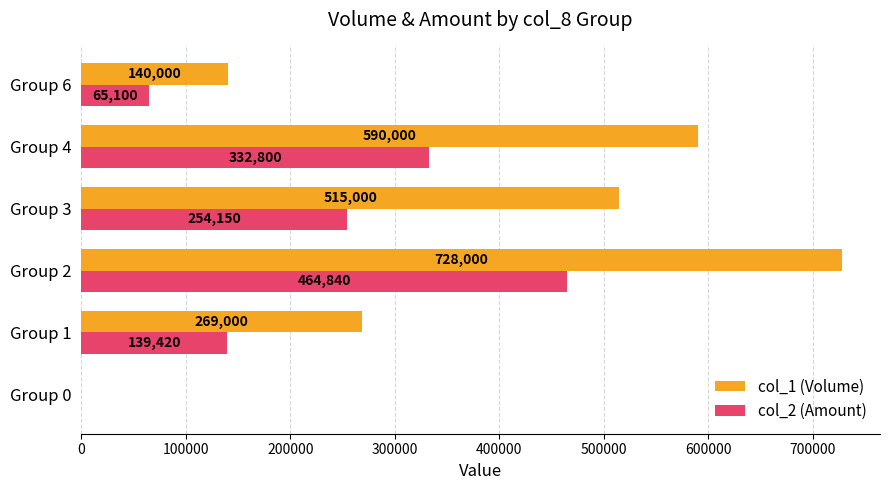

What is the average value of the col_2 (Amount) series?

209385